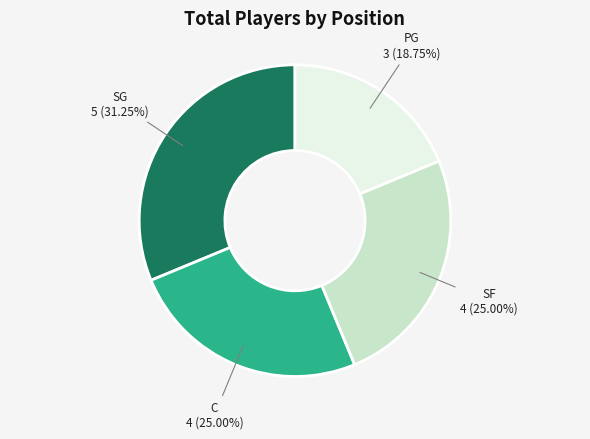

Is there a majority slice in this chart?

No